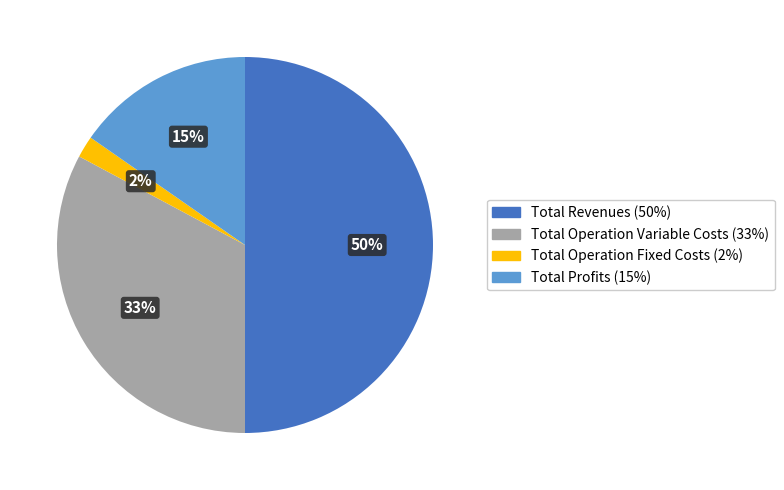

To the nearest percent, what is the average slice percentage?

25%